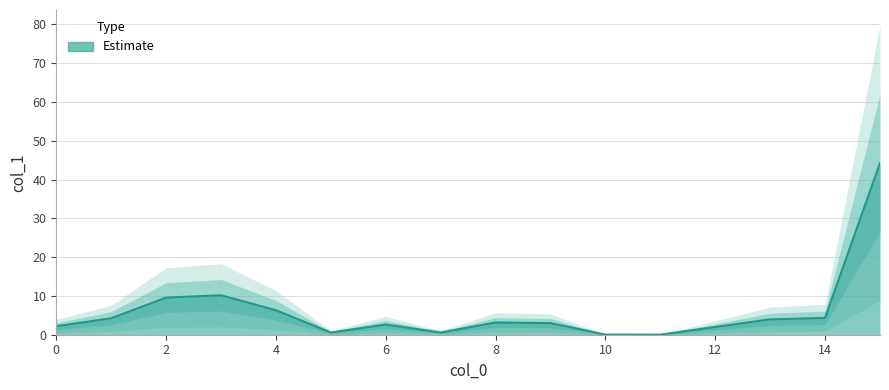

Count the number of values greater than 3.

8